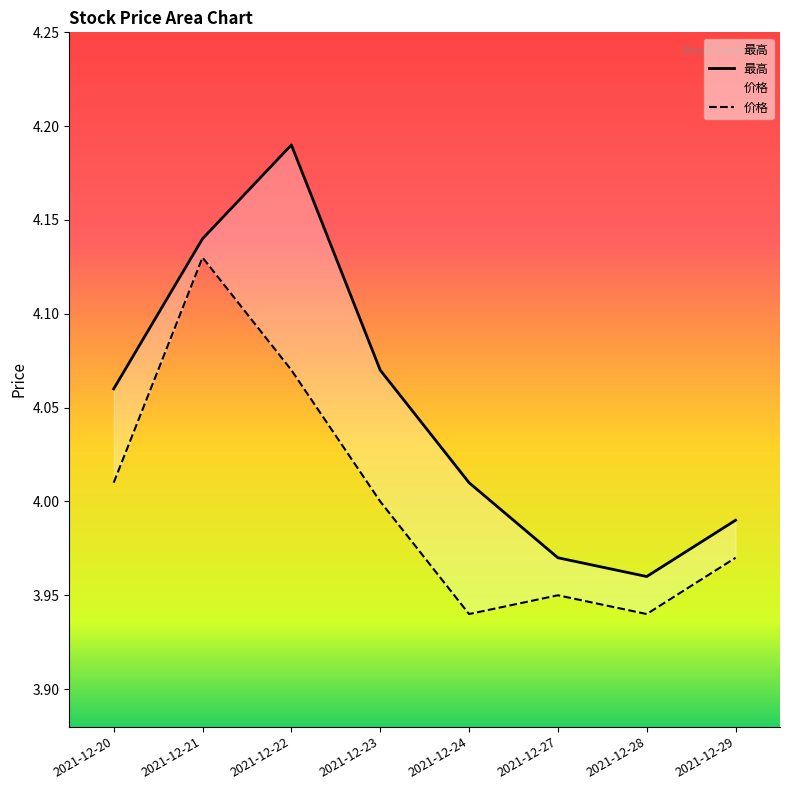

Which label corresponds to the largest value in the chart?

2021-12-22